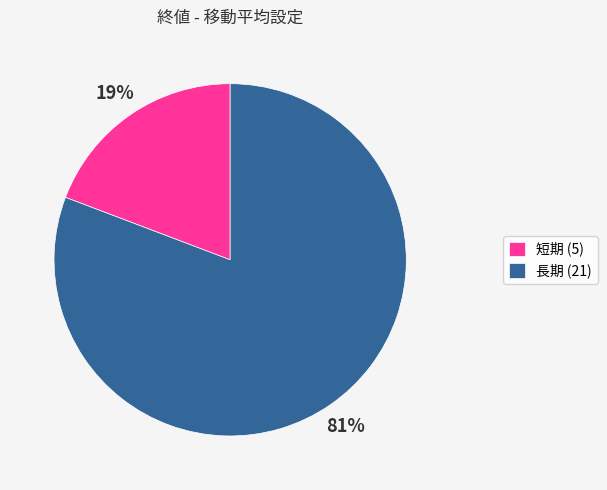

Between 短期 and 長期, which is larger?

長期